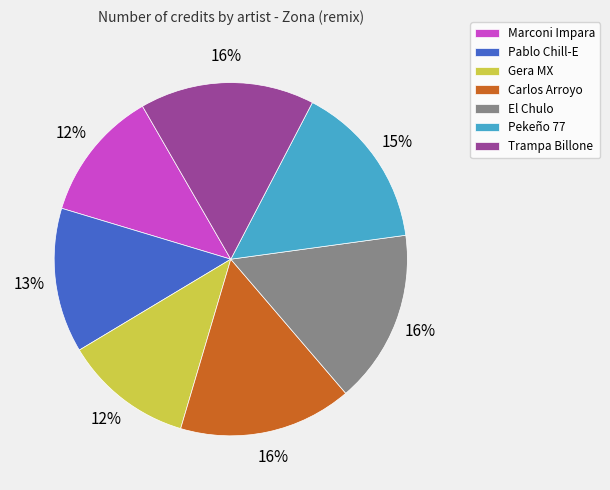

To the nearest percent, what is the difference between the Pablo Chill-E and El Chulo slice percentages?

3%